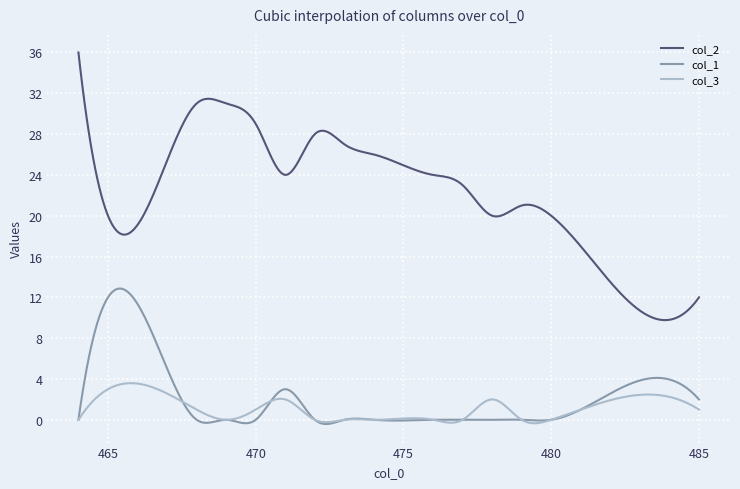

Which series has the widest spread of values?

col_2